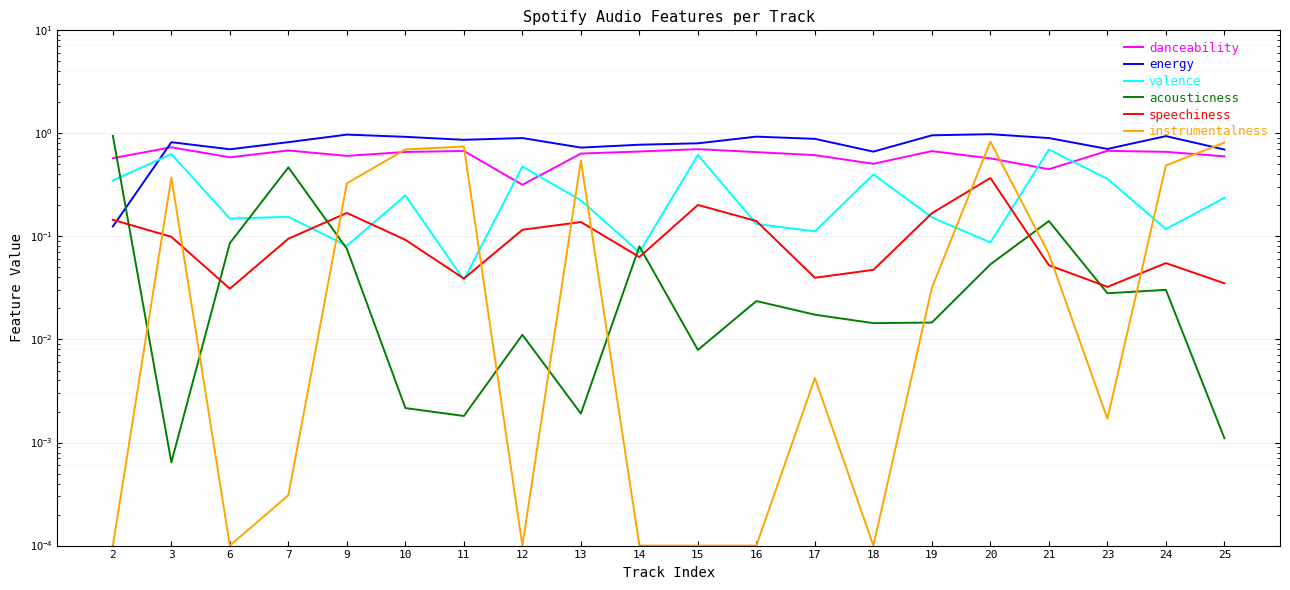

Which category has the highest value in the danceability series?

3